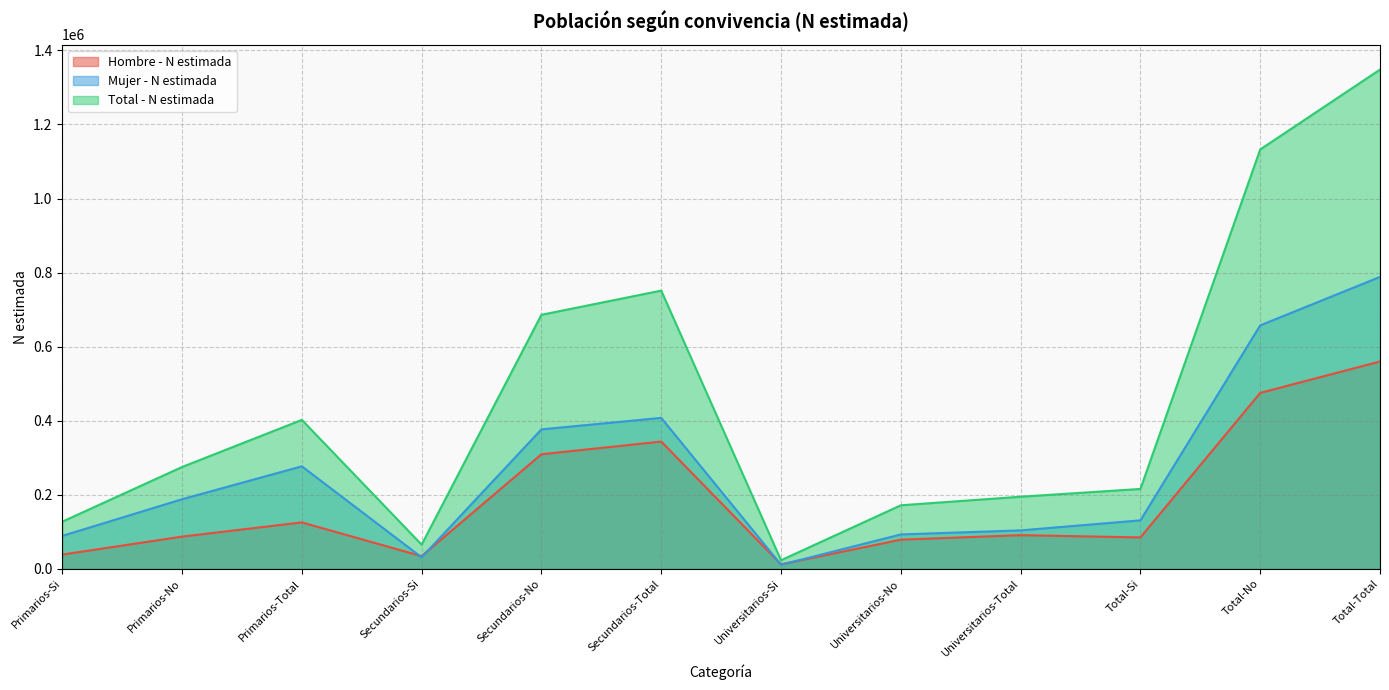

How many distinct data groups are displayed?

3